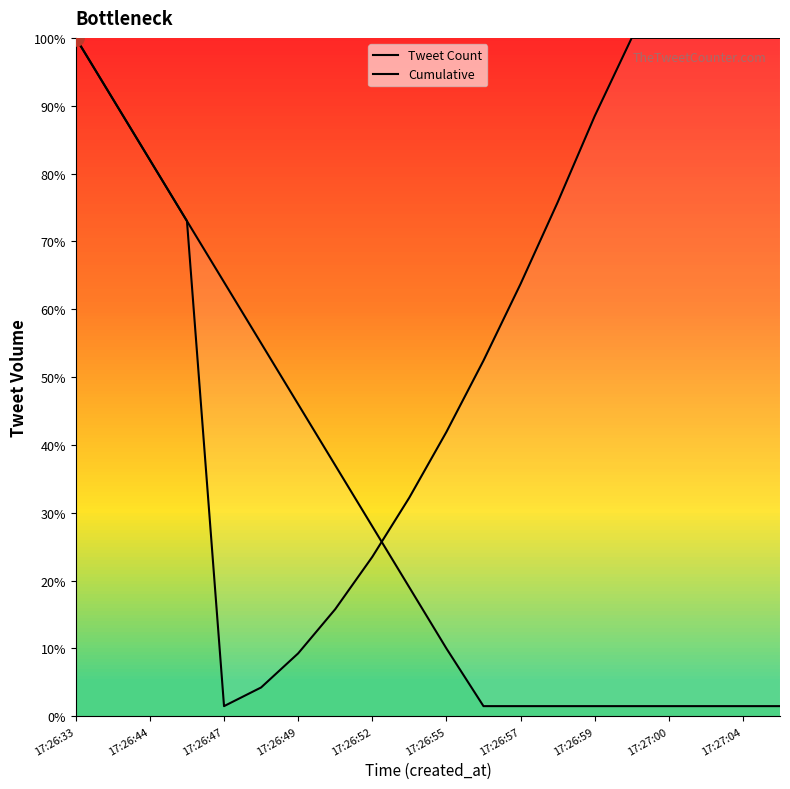

What are all the series names shown in the legend?

Tweet Count, Cumulative